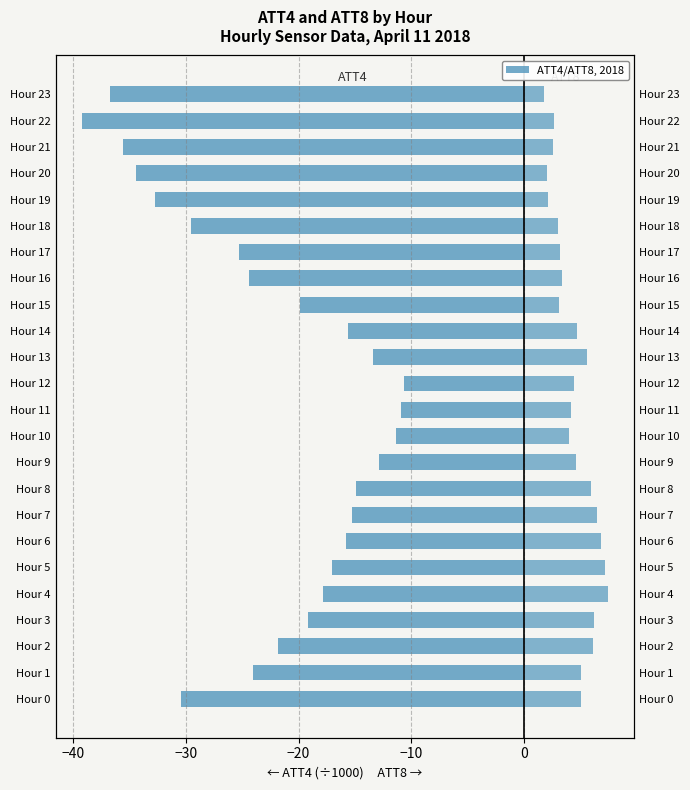

What is the approximate value of ATT4 (×1000) at Hour 19?

-32.7